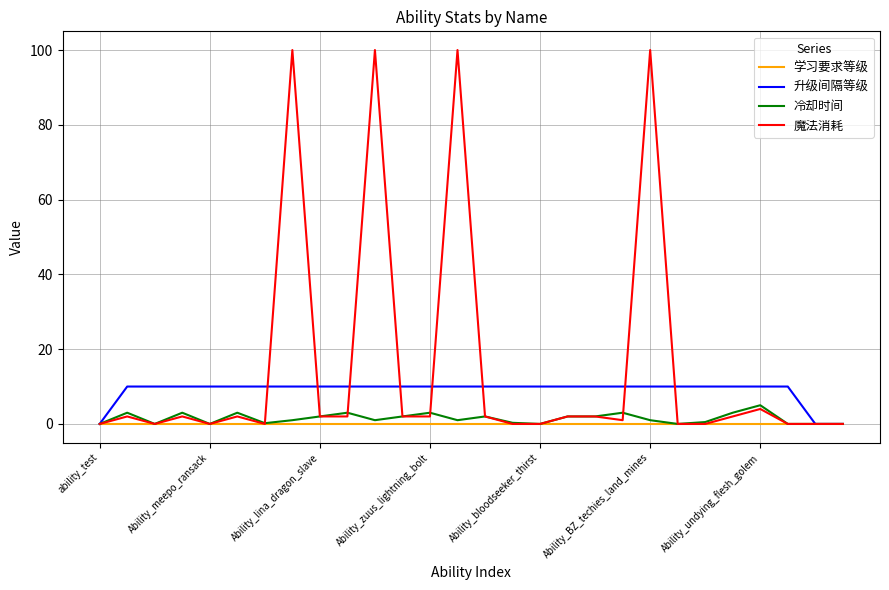

Which series has the largest range (max minus min)?

魔法消耗